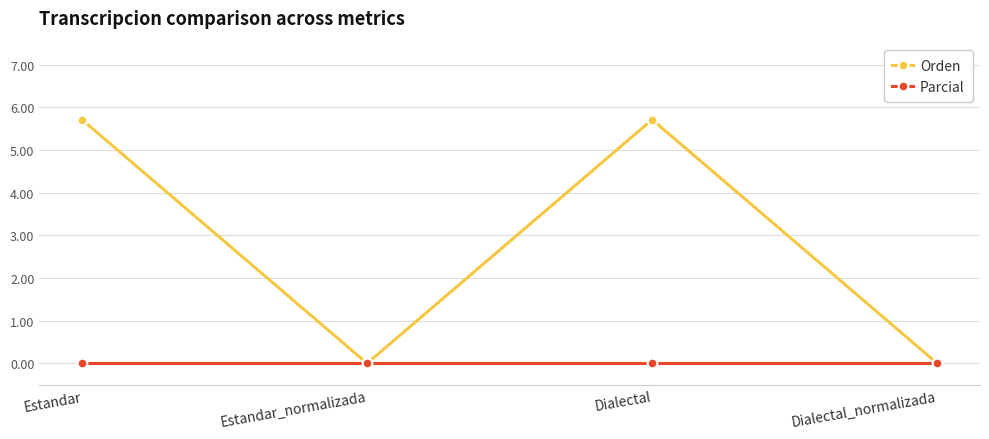

At Dialectal, list the series in order from smallest to largest.

Parcial, Orden